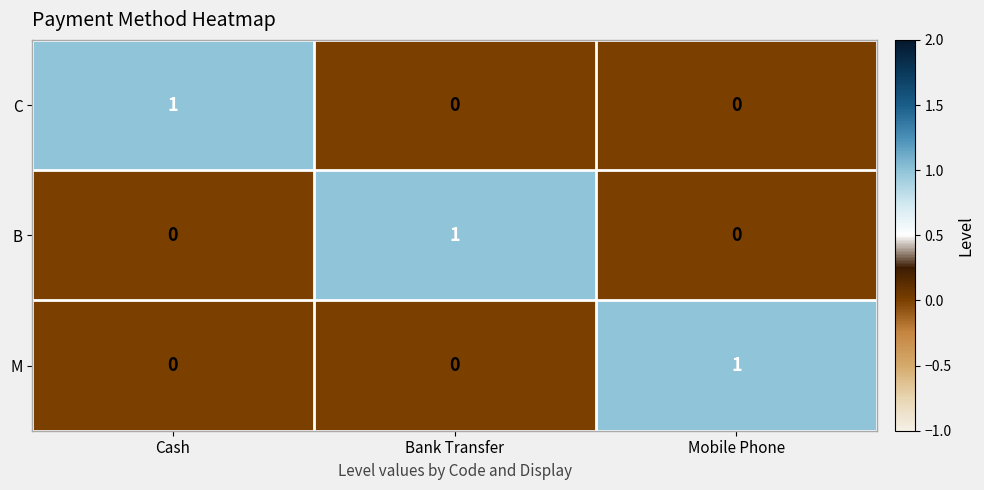

How many distinct data groups are displayed?

3